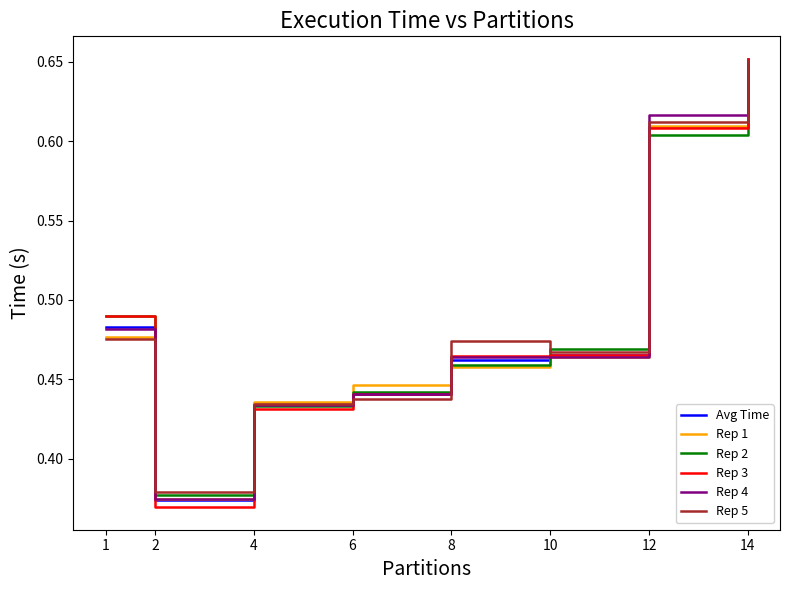

The Avg Time series shows 0.6 at 8. True or false?

False